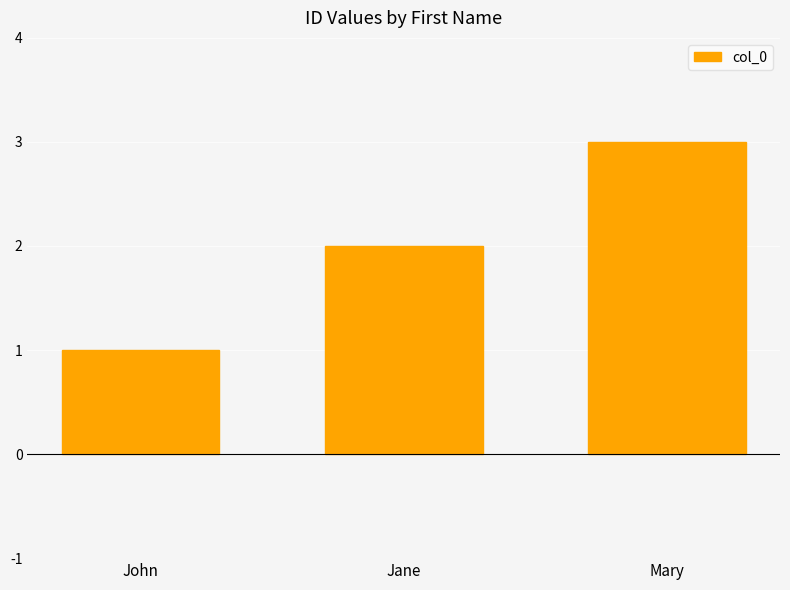

List the labels in order of value, largest first.

Mary, Jane, John